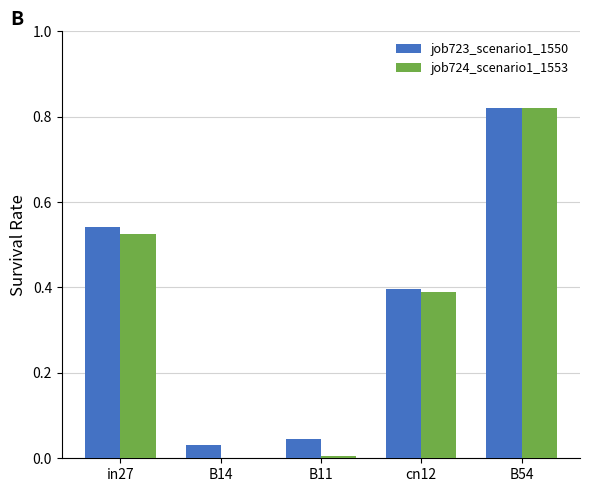

What is the sum of all job724_scenario1_1553 values?

1.7